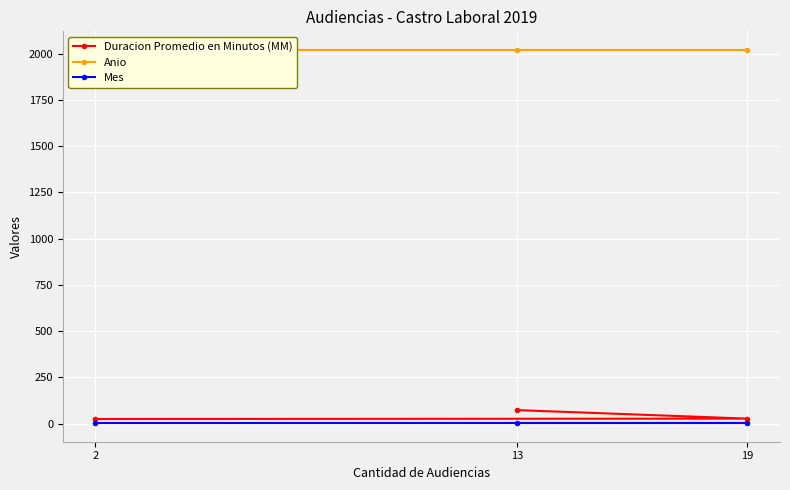

At which label does Duracion Promedio en Minutos (MM) reach its minimum?

2